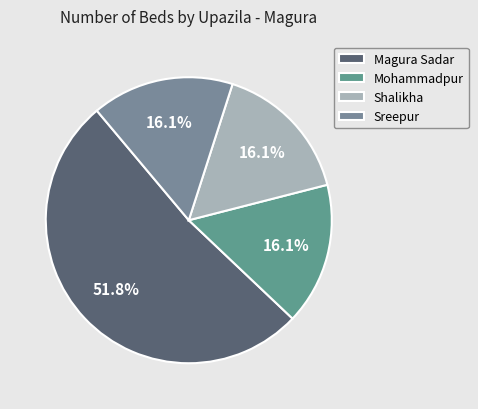

To the nearest percent, what is the combined percentage of Sreepur and Shalikha?

32%